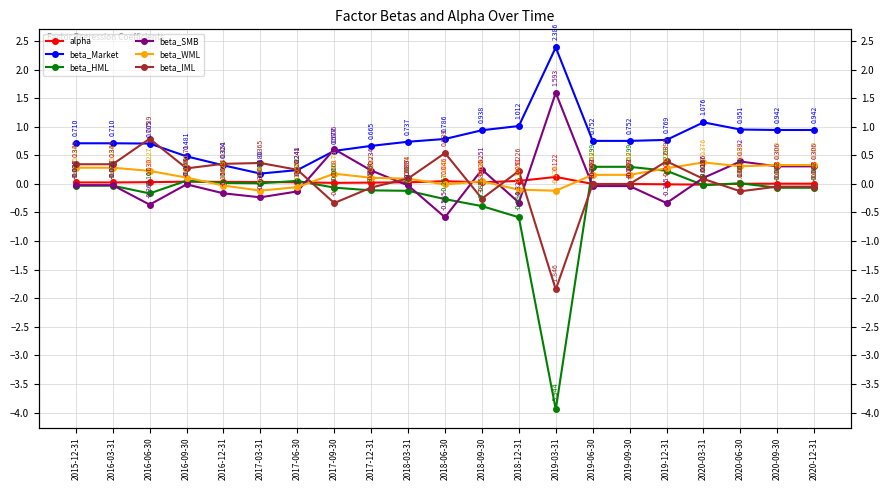

How many values in beta_IML are above zero?

12